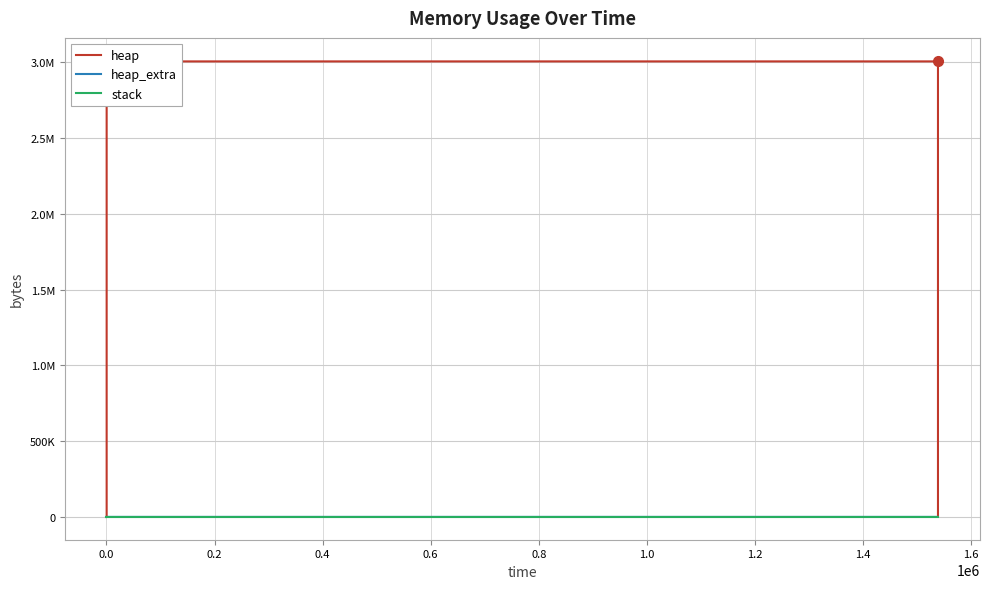

Reading left to right, what are all the values shown in this chart?

heap: 0	472	4568	3004568	3004635	3005107	3009203	3009203	3005107	3004635	3000539	3000067	3000000	0
heap_extra: 0	16	24	32	53	69	77	77	69	53	45	29	8	0
stack: 0	0	0	0	0	0	0	0	0	0	0	0	0	0